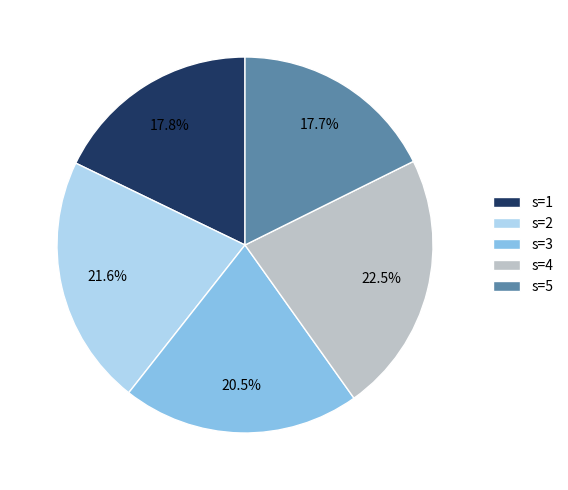

To the nearest percent, what is the average slice percentage?

20%